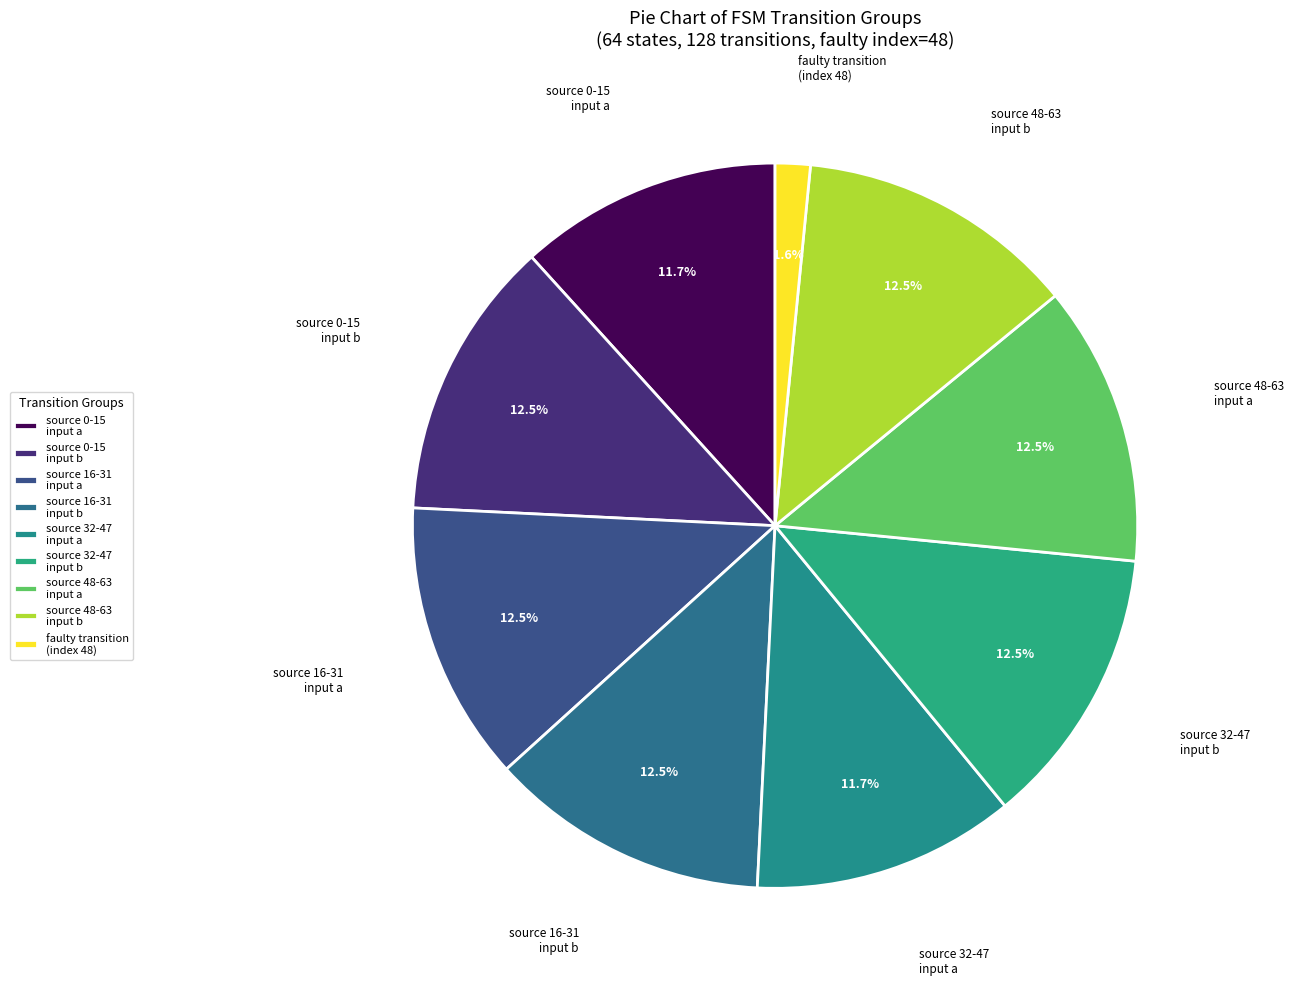

How many segments does this pie chart have?

9